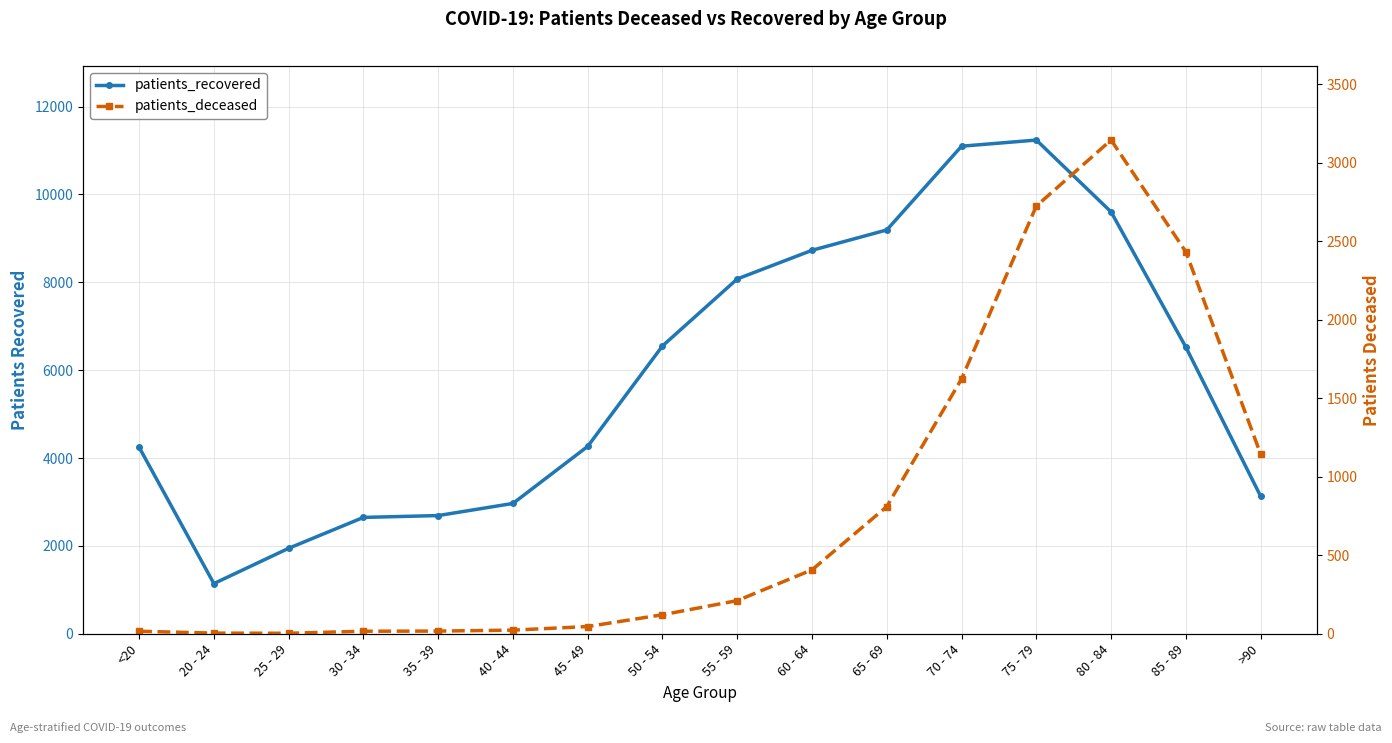

True or false: patients_deceased and patients_recovered intersect in this chart.

False